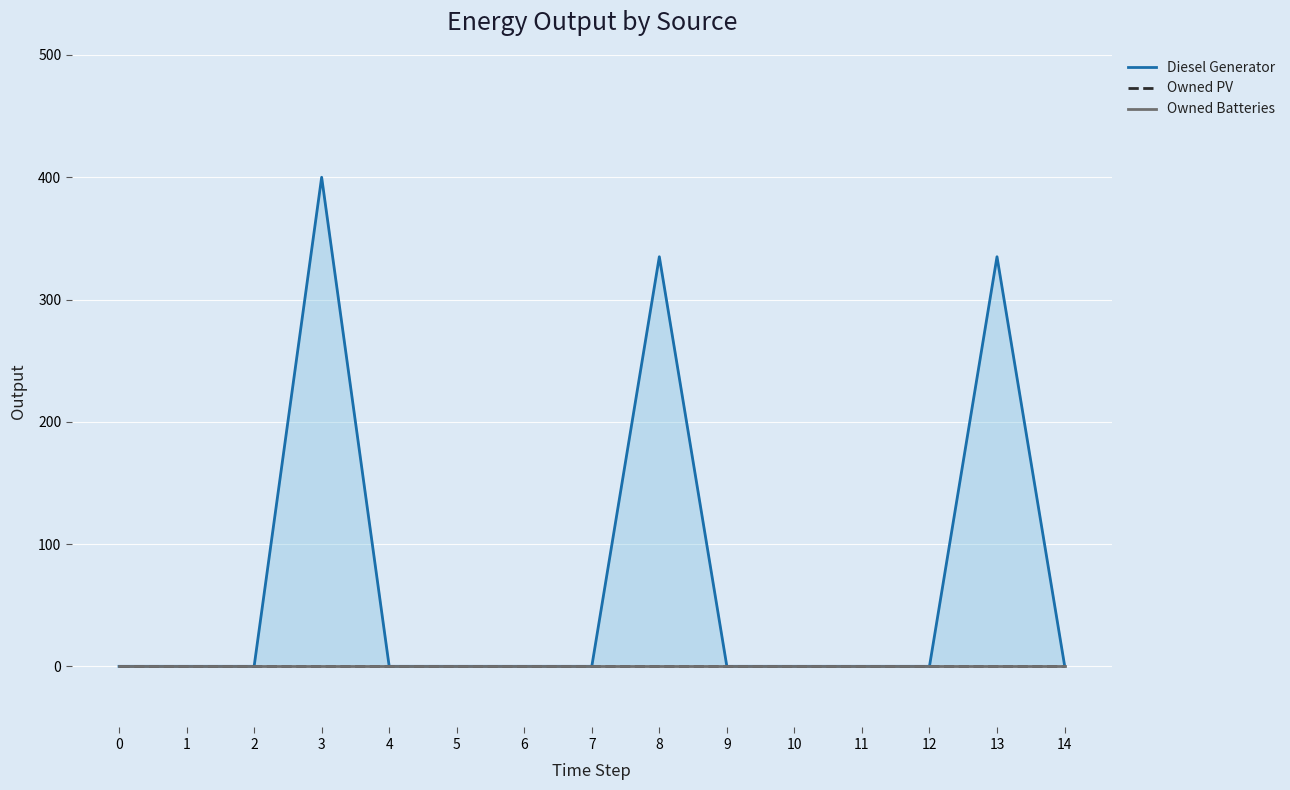

True or false: Owned Batteries and Owned PV intersect in this chart.

False